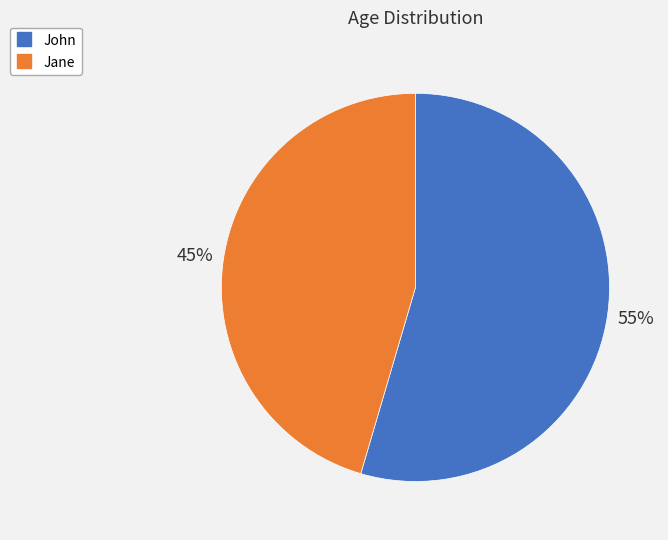

Which category has the biggest portion of the pie?

John